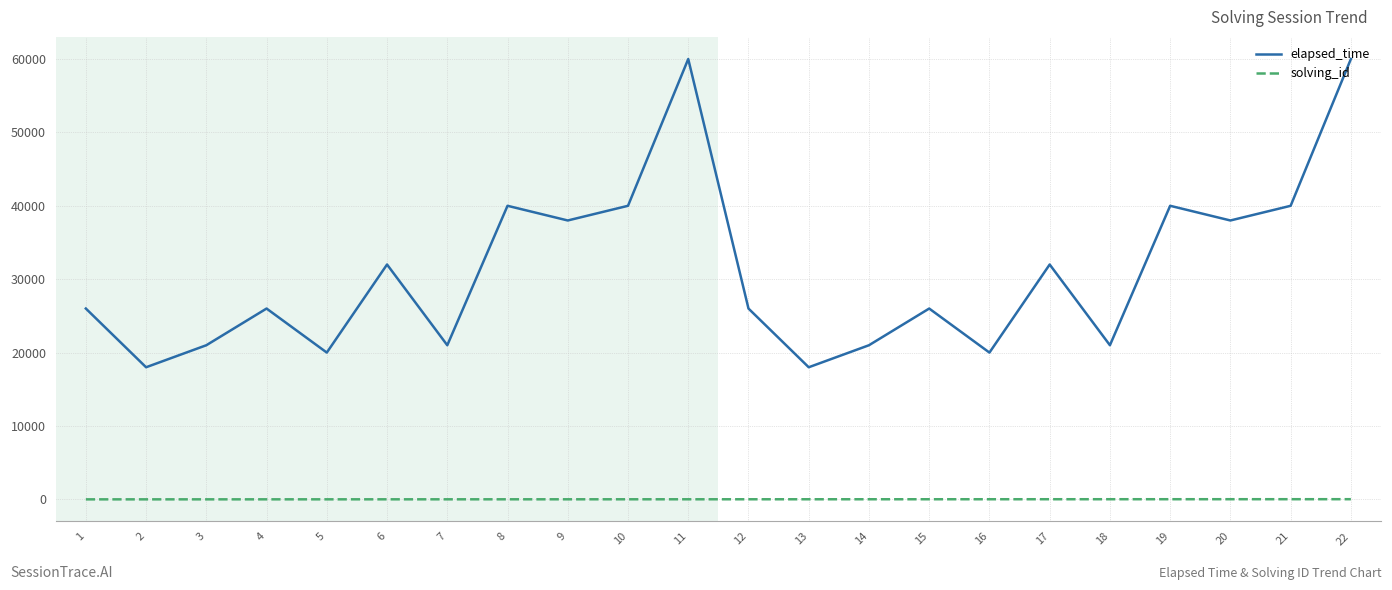

List the series in order of their peak value, lowest first.

solving_id, elapsed_time